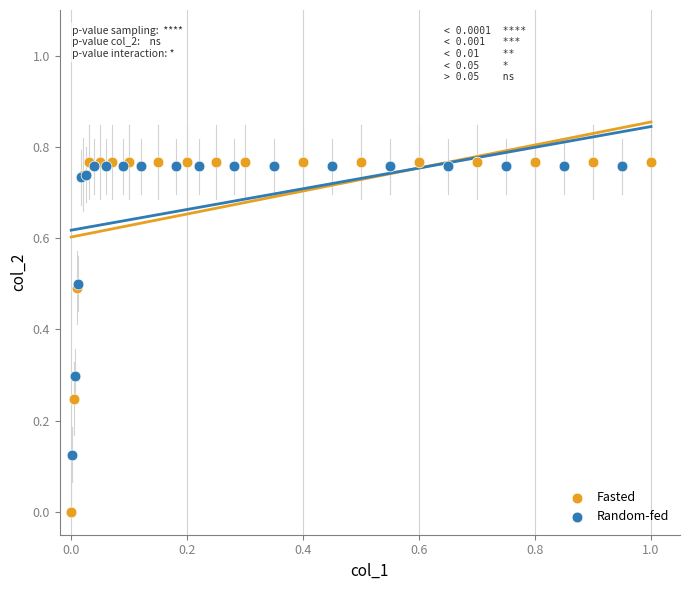

Which series reaches the minimum Y coordinate?

Fasted